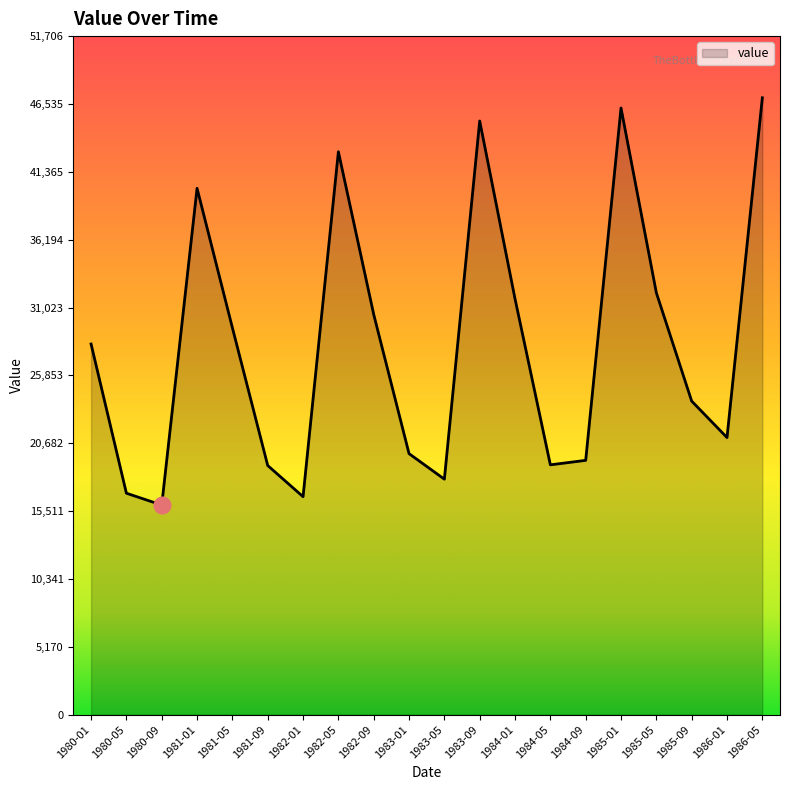

Which category has the lowest value across all series?

1980-09